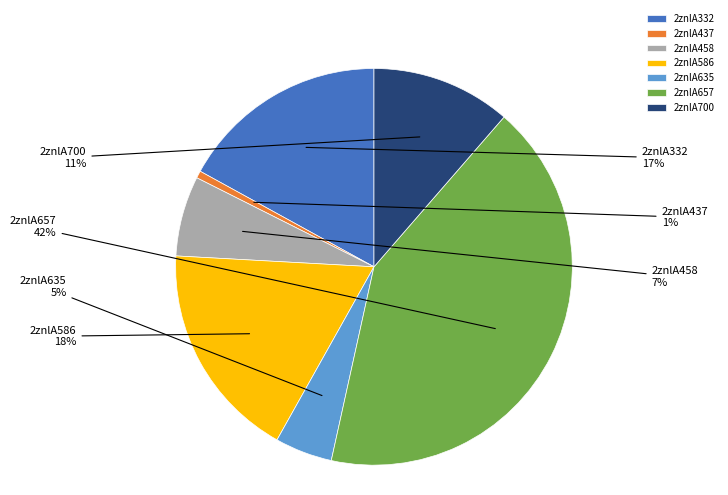

How many segments does this pie chart have?

7